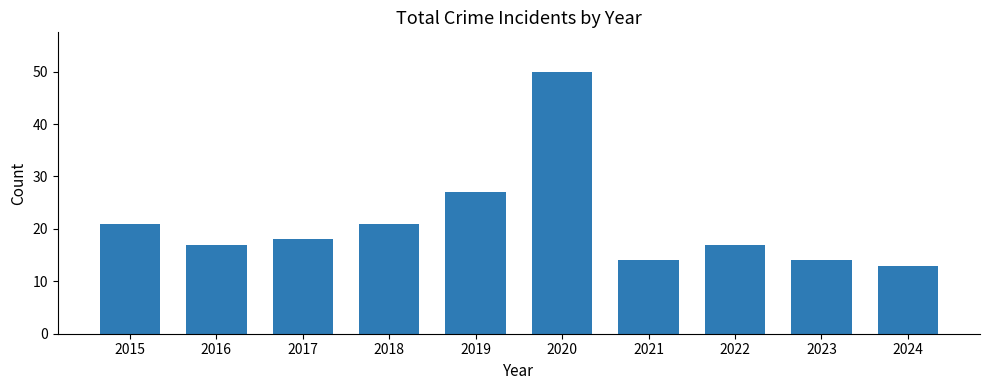

What is the difference between the second highest and minimum values?

14